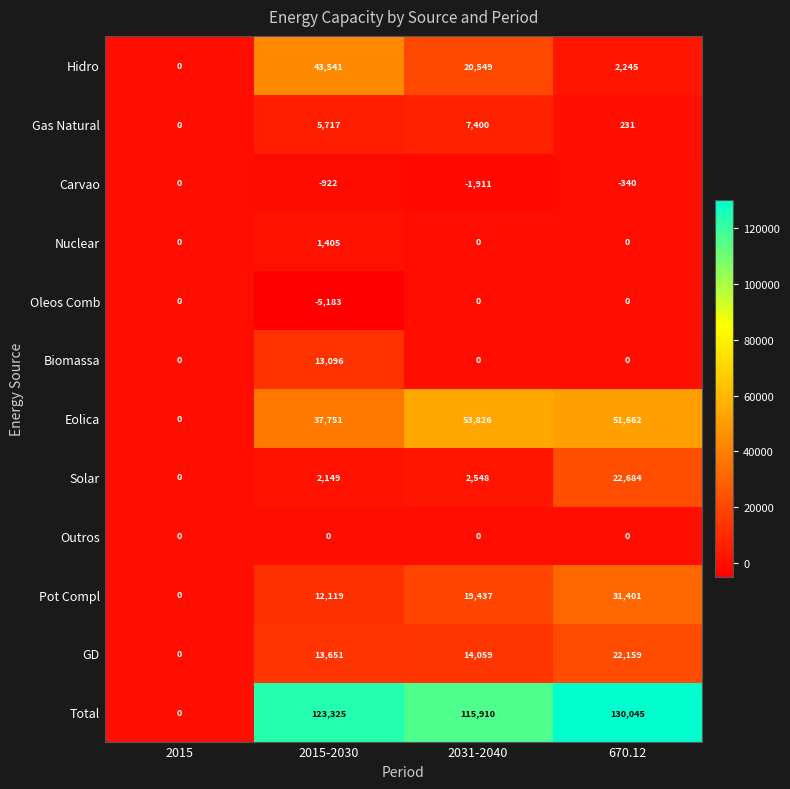

Which series changed the most between 2015-2030 and 2031-2040?

Hidro